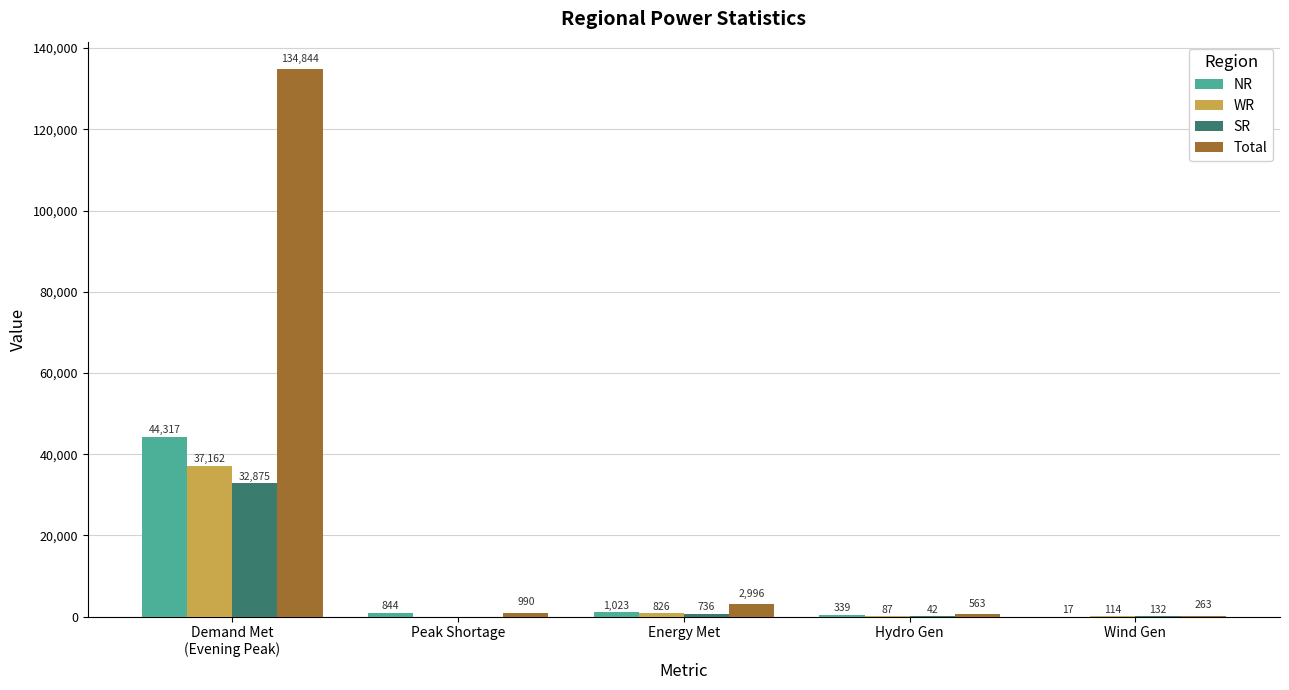

Which series has the largest total across all categories?

Total